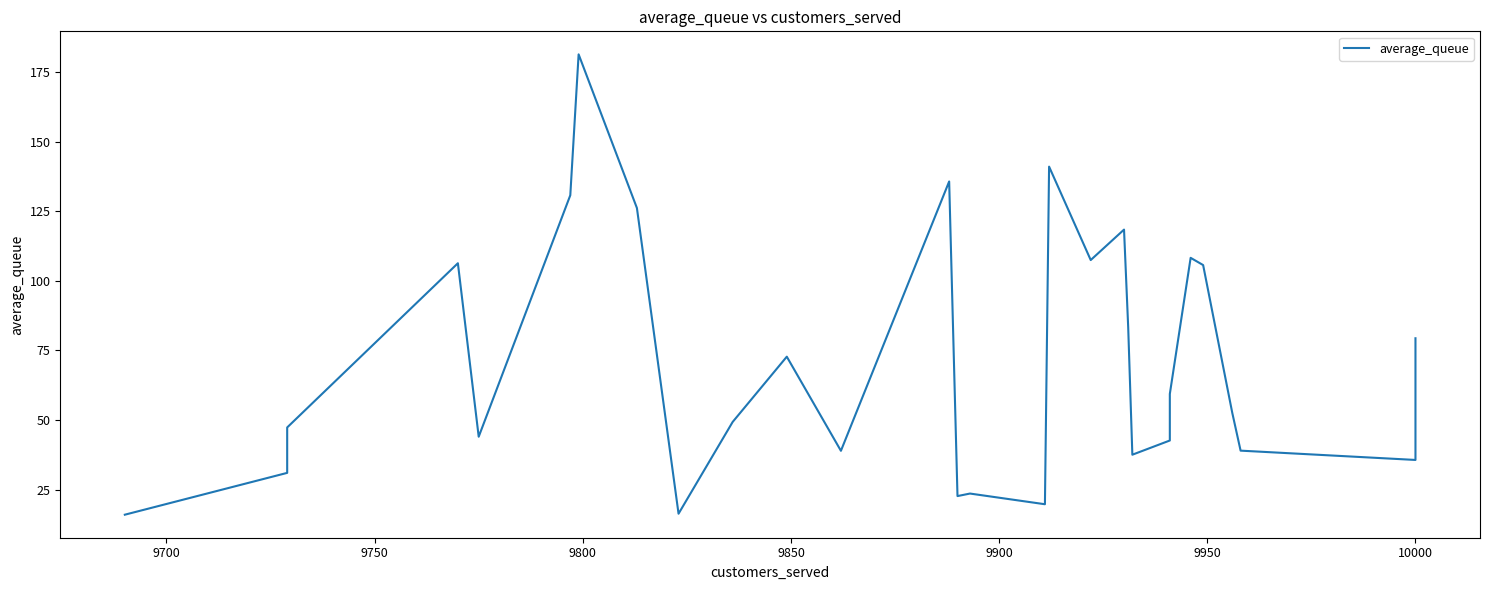

What is the difference between the maximum and second lowest values?

164.9